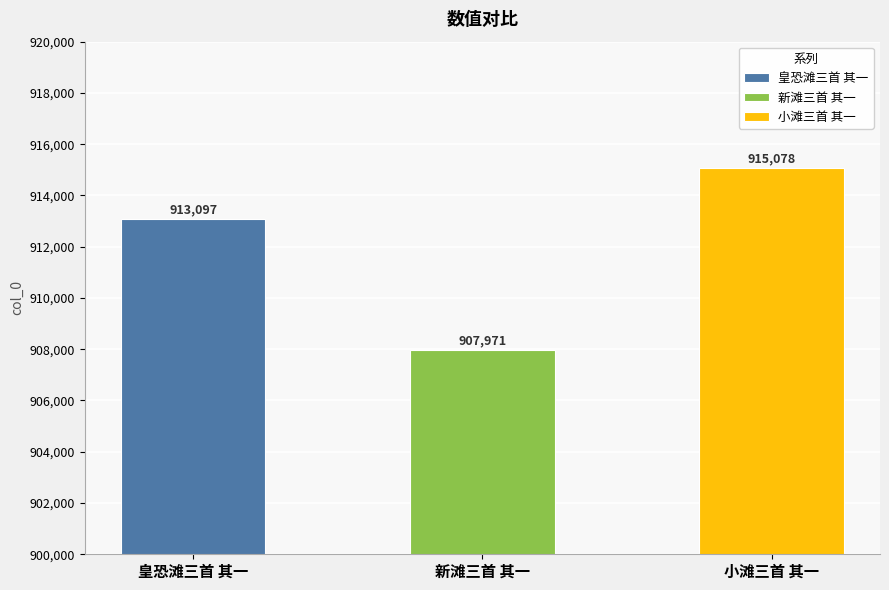

What is the sum of the values at 新滩三首 其一 and 小滩三首 其一?

1823049